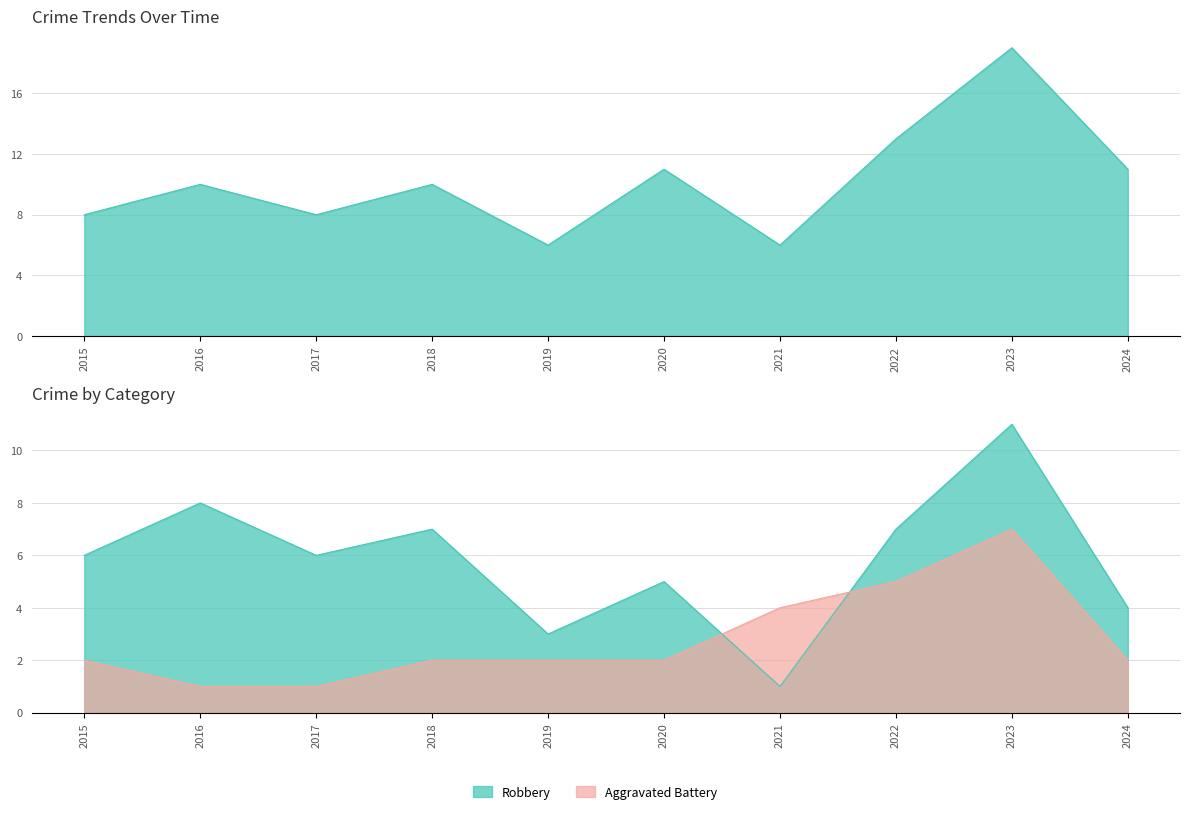

Rank the series by their maximum value, from lowest to highest.

Aggravated Battery, Robbery, Total